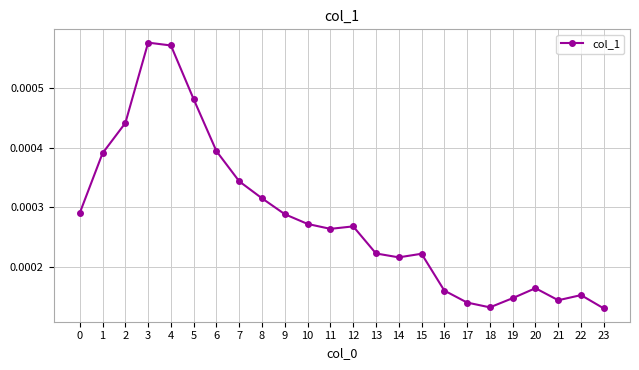

How many points are lower than both their immediate neighbors (excluding endpoints)?

4